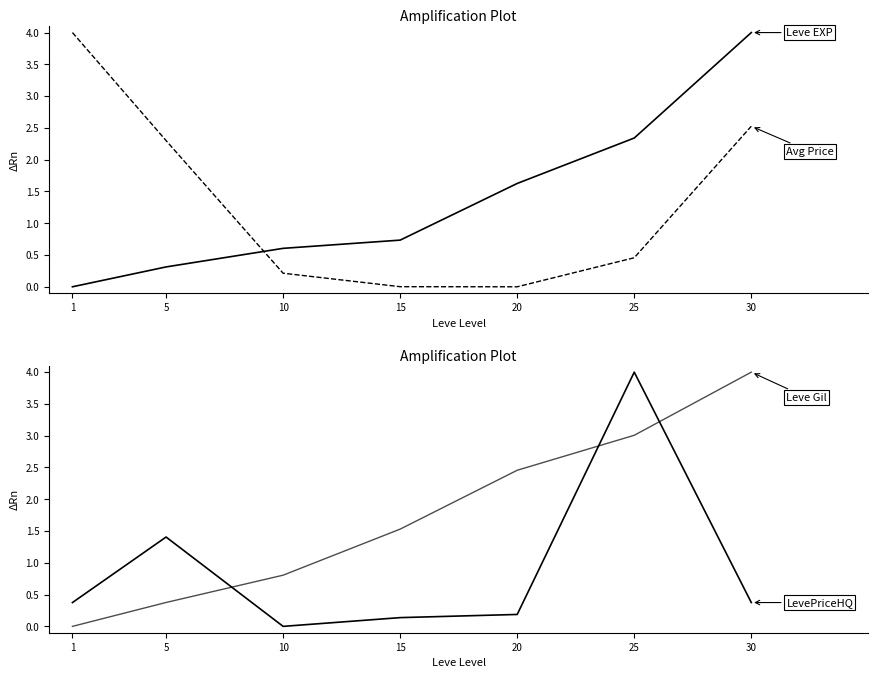

Where is the first local maximum for LevePriceHQ?

5